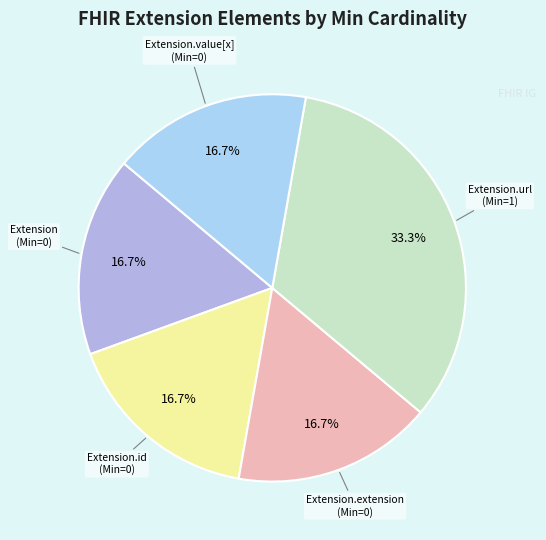

Does any single category account for the majority?

No